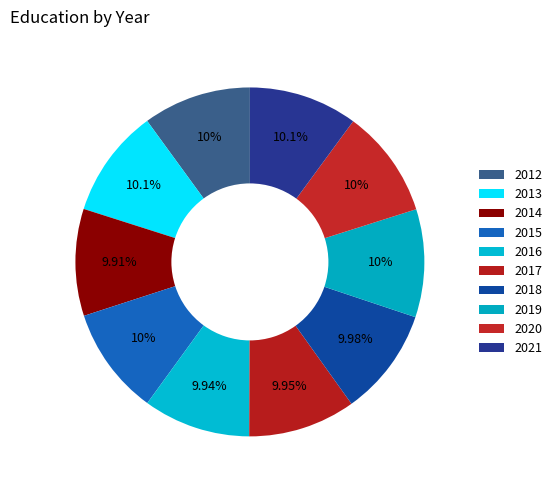

How many segments does this pie chart have?

10